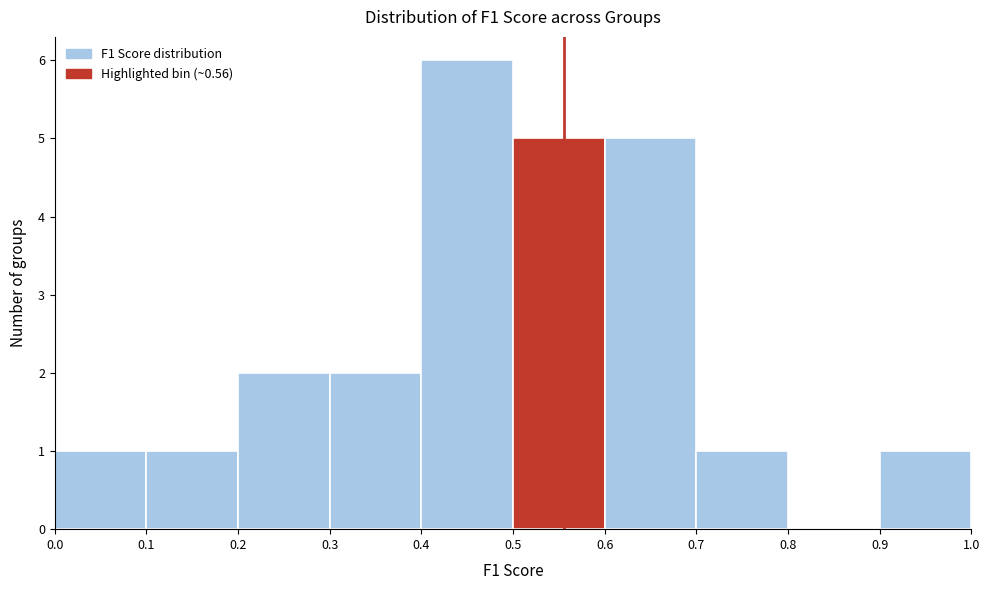

Which range on the x-axis has the tallest bar?

0.4 to 0.5